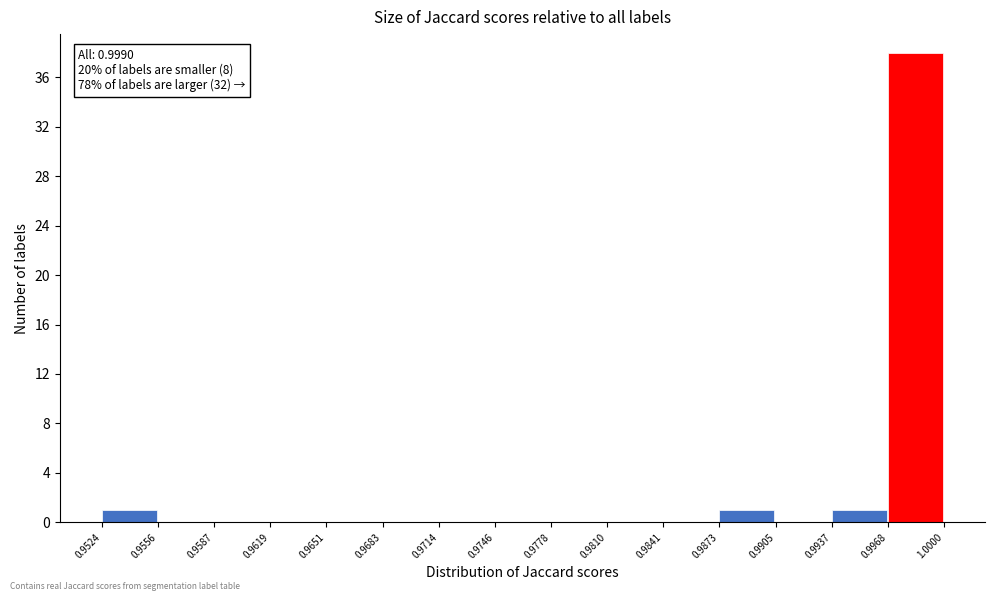

Which range on the x-axis has the tallest bar?

0.9968 to 1.0000